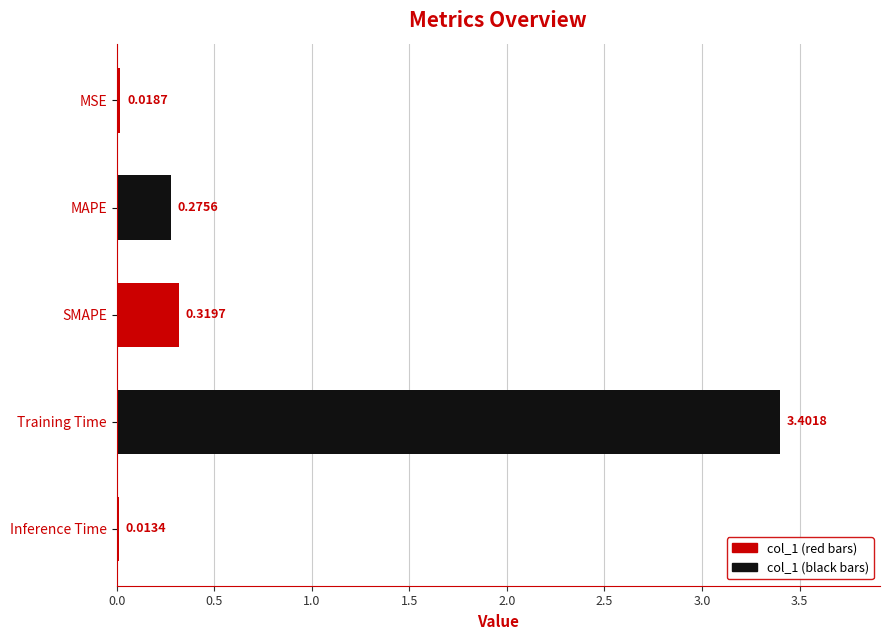

What is the label of the 2nd bar from the bottom?

Training Time